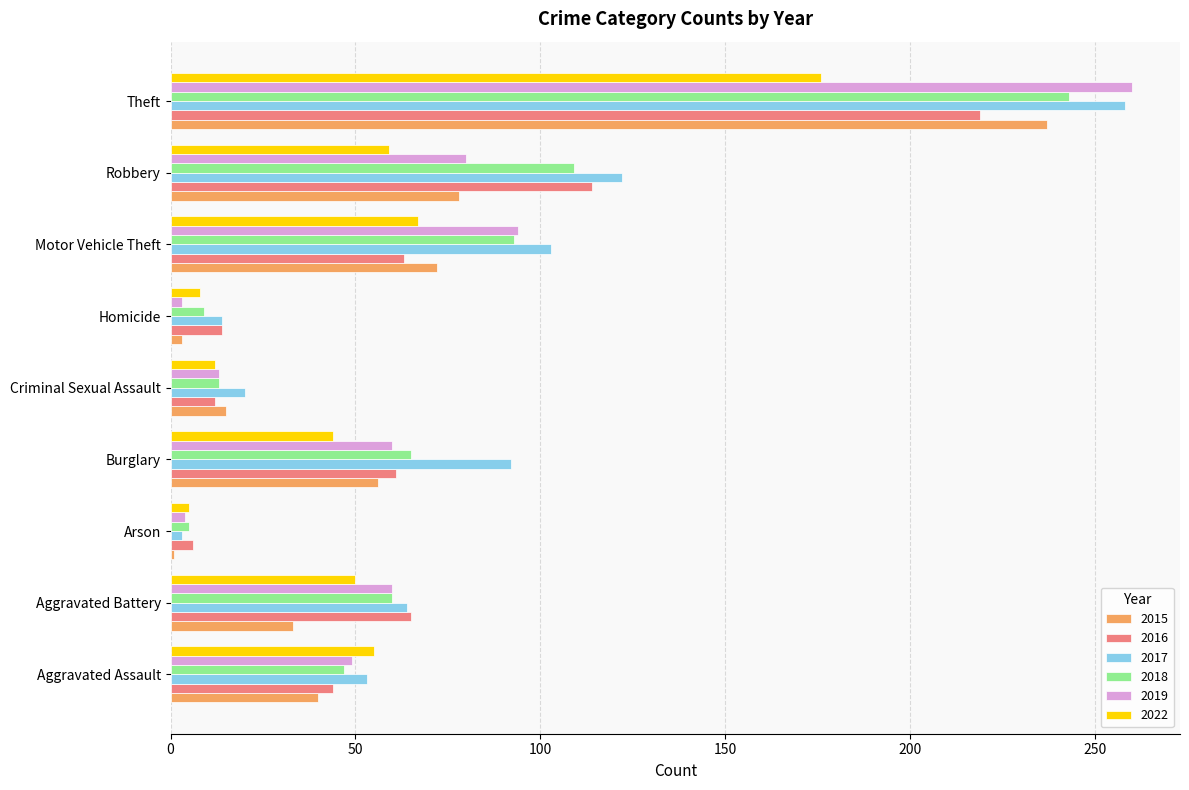

At which label does 2018 reach its peak?

Theft